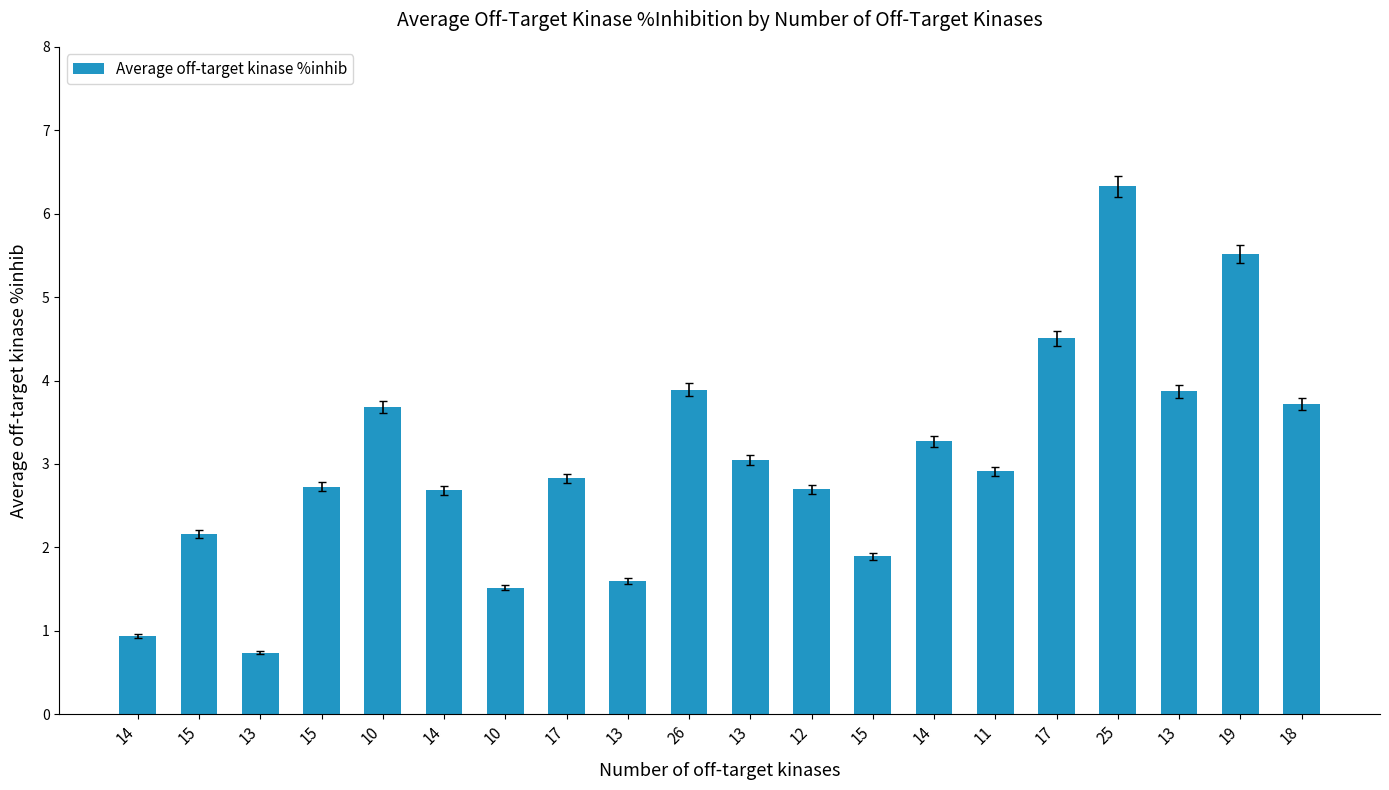

Count the number of values greater than 2.

15